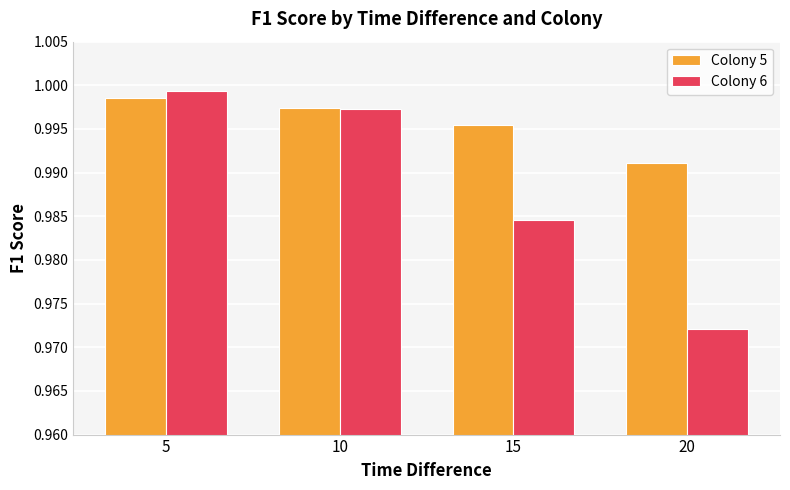

What is the sum of all Colony 5 values?

4.0